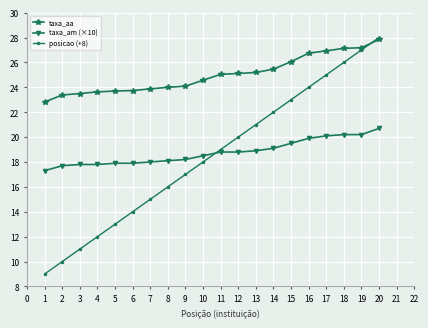

Does the chart display data point markers on the line(s)?

Yes